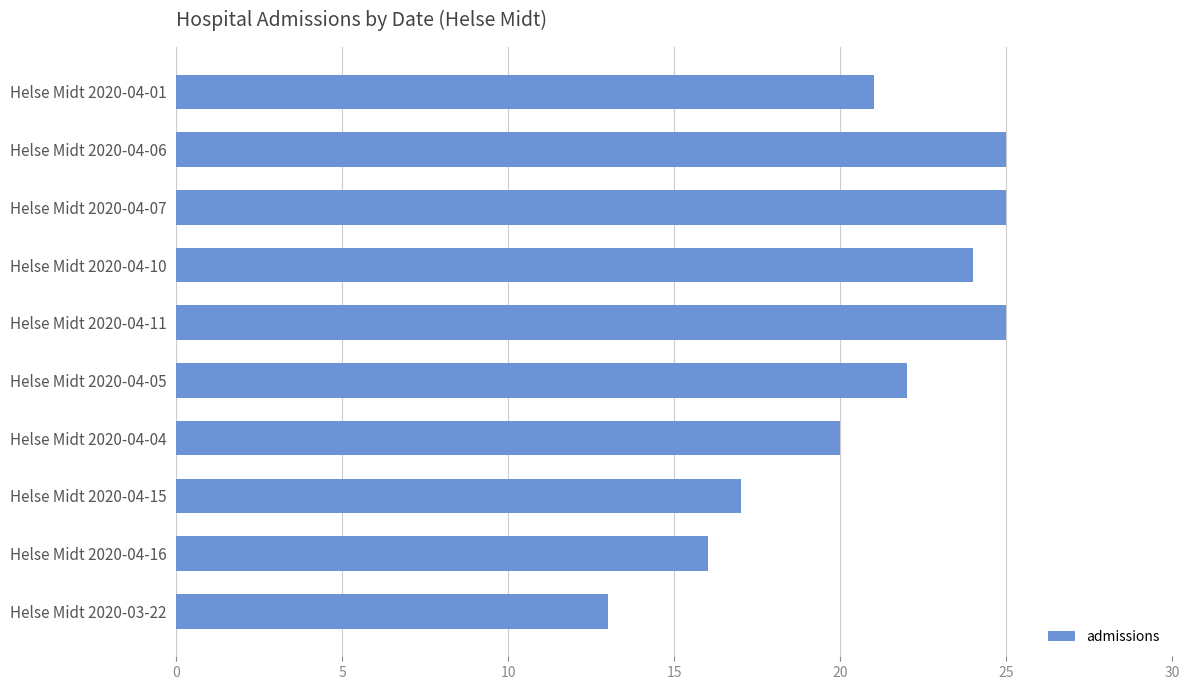

Between Helse Midt 2020-04-04 and Helse Midt 2020-04-16, which is larger?

Helse Midt 2020-04-04